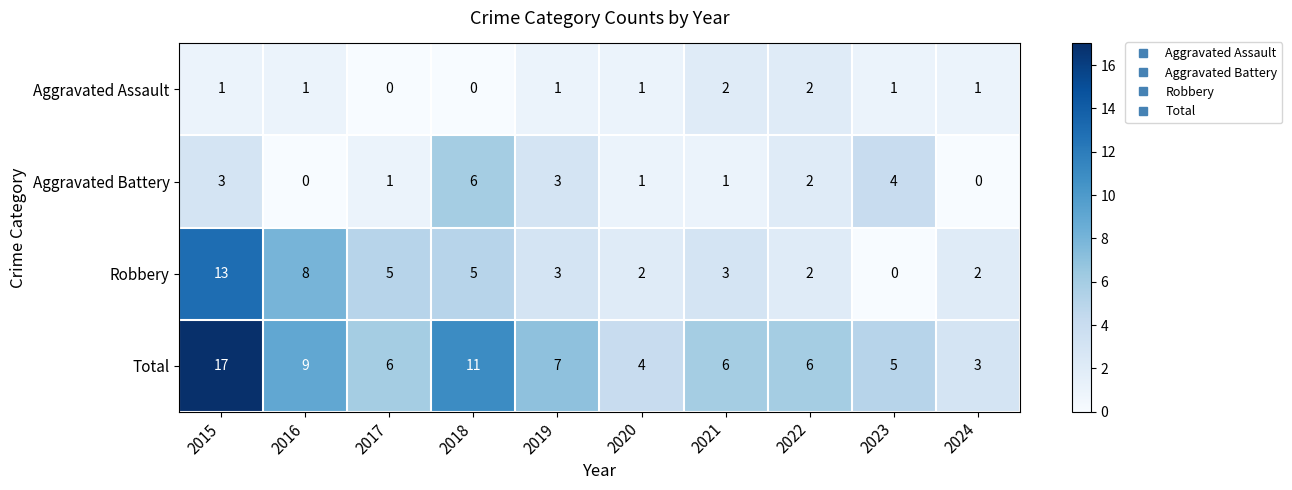

How many data points in Aggravated Assault are less than 1?

2